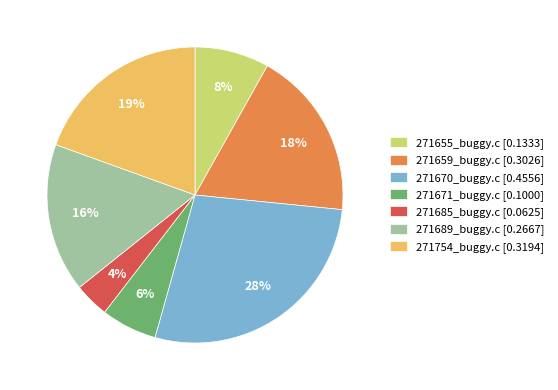

How many segments does this pie chart have?

7